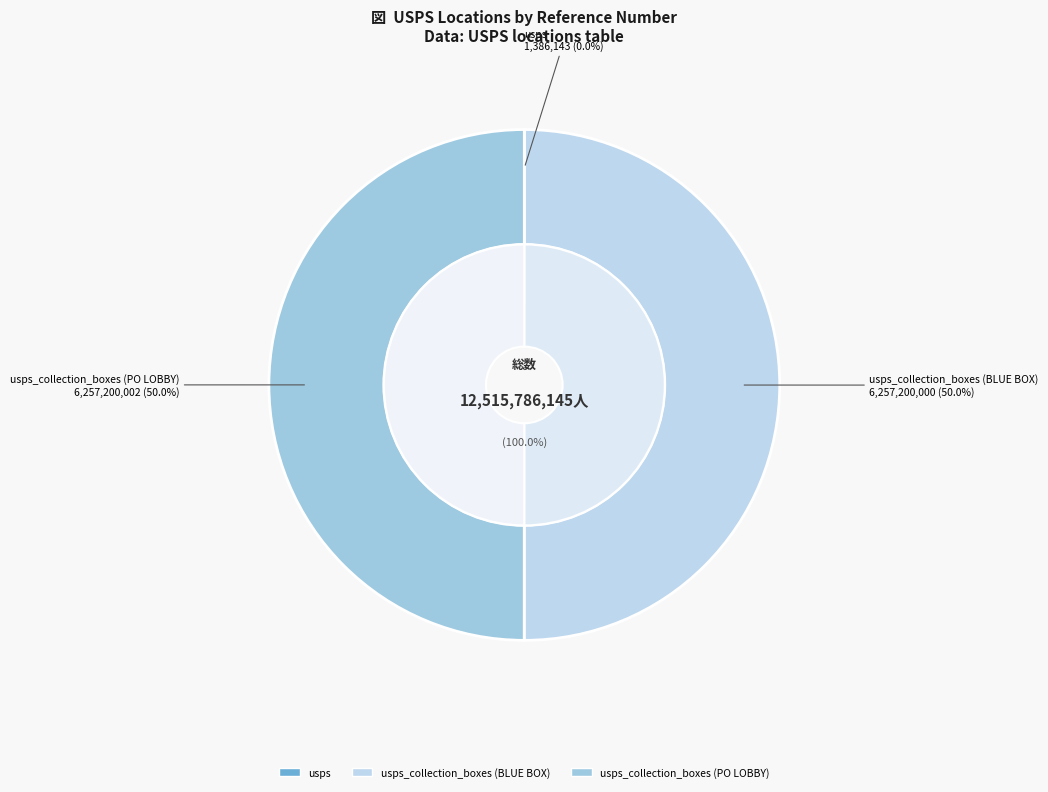

Rank the categories by value from lowest to highest.

usps, usps_collection_boxes (BLUE BOX), usps_collection_boxes (PO LOBBY)